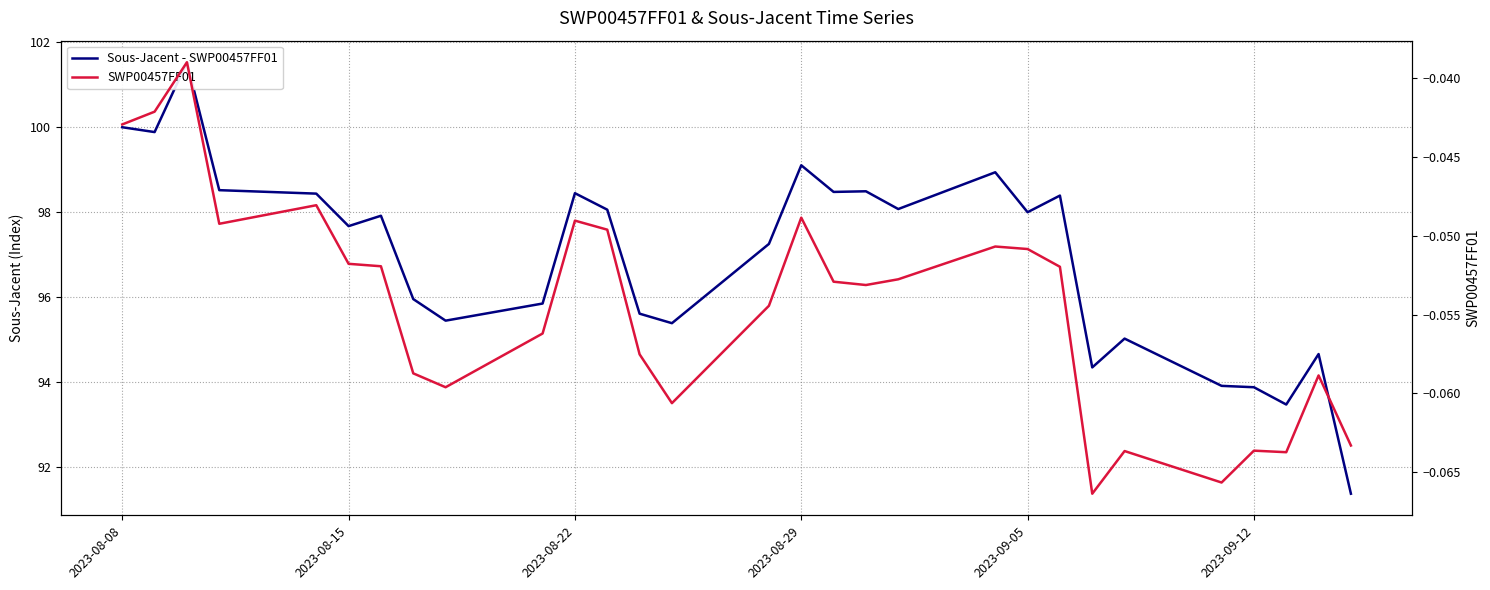

List the series in order of their peak value, highest first.

Sous-Jacent - SWP00457FF01, SWP00457FF01